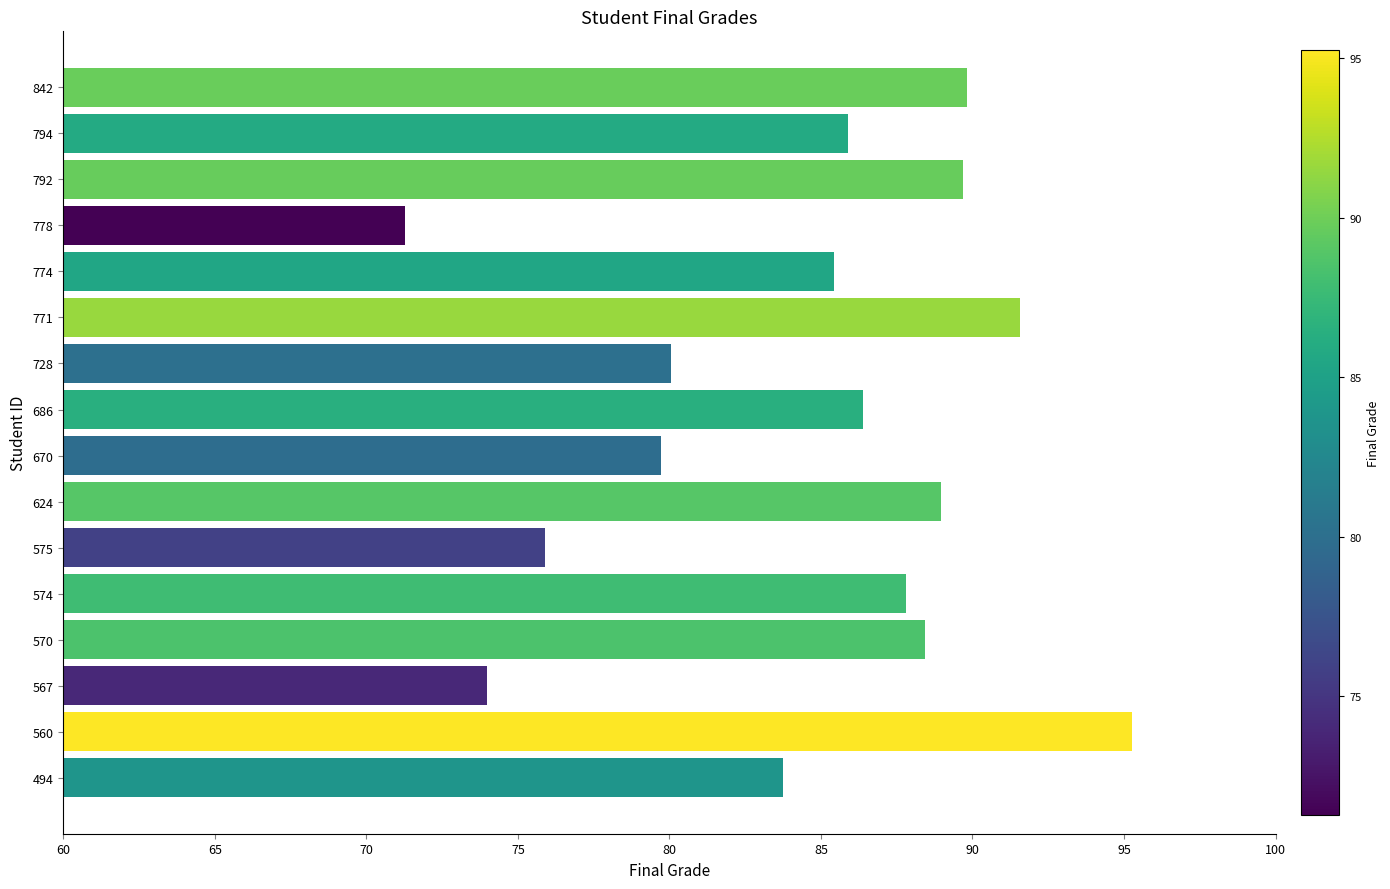

What is the greatest value displayed?

95.3